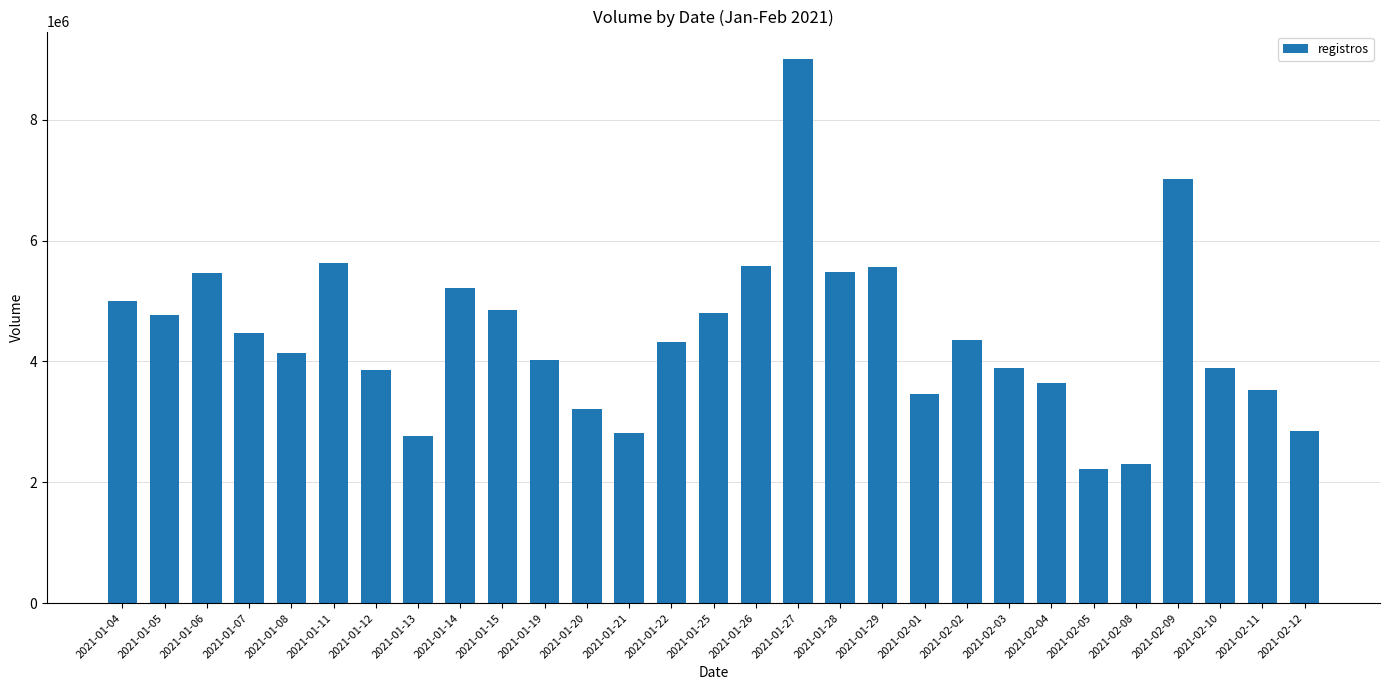

What is the difference between the values at 2021-02-03 and 2021-01-19?

125400